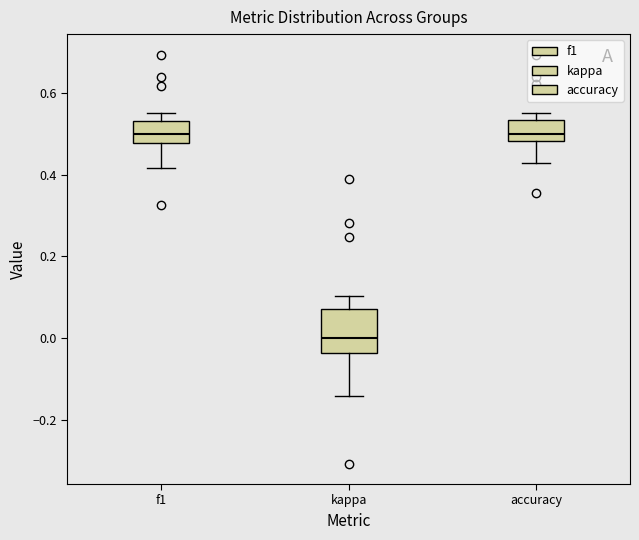

Which box is the tallest, from its lower edge to its upper edge?

kappa